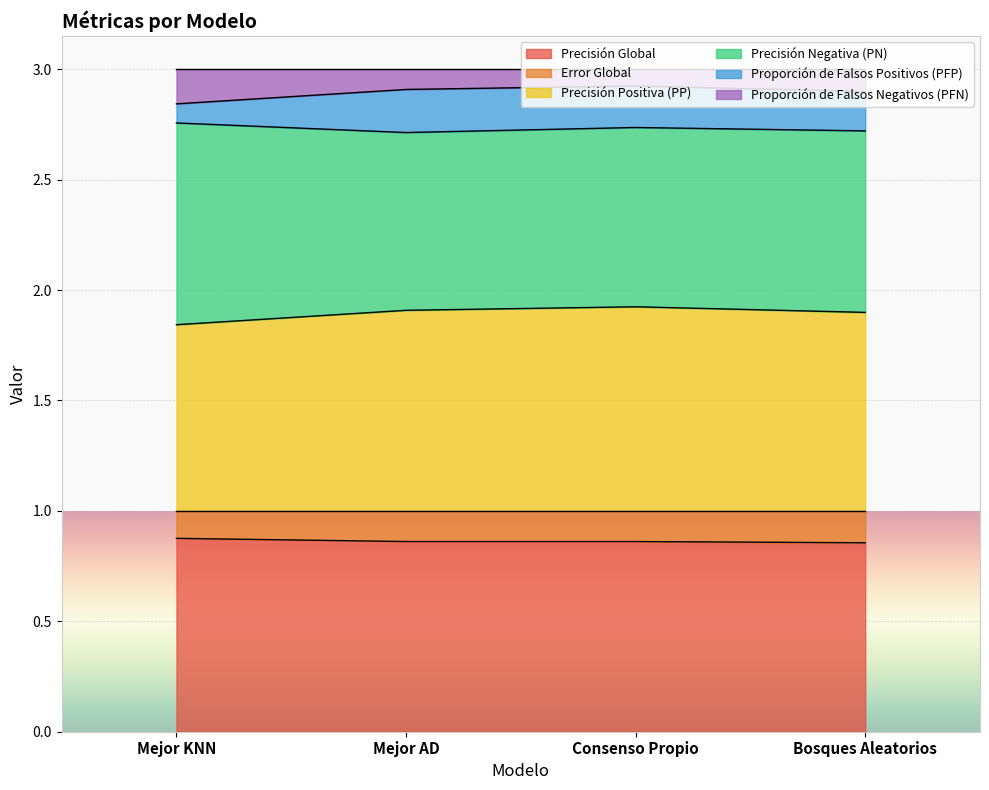

What is the total value across all series at Consenso Propio?

3.0